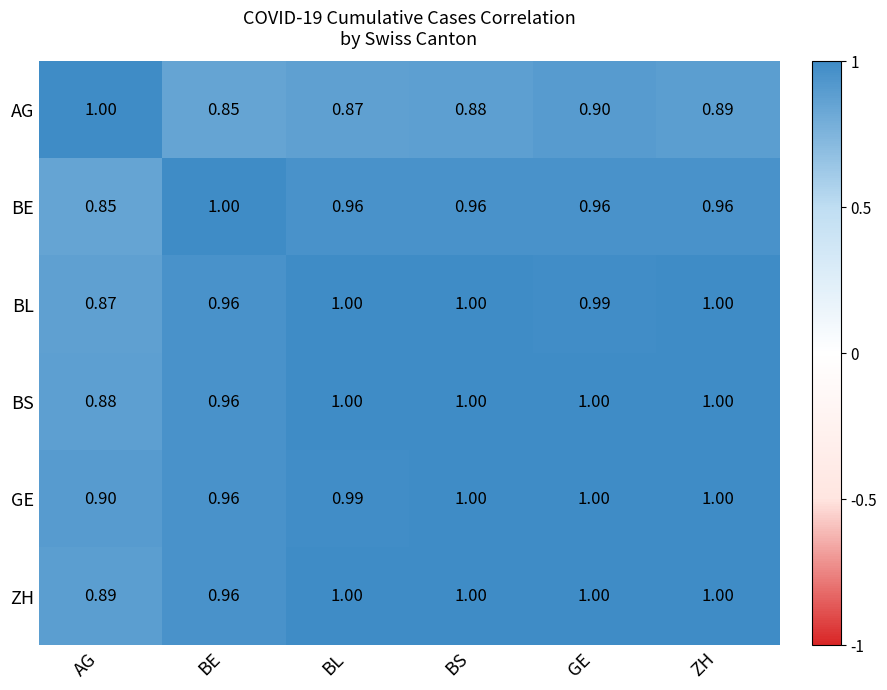

At which label does GE reach its minimum?

AG